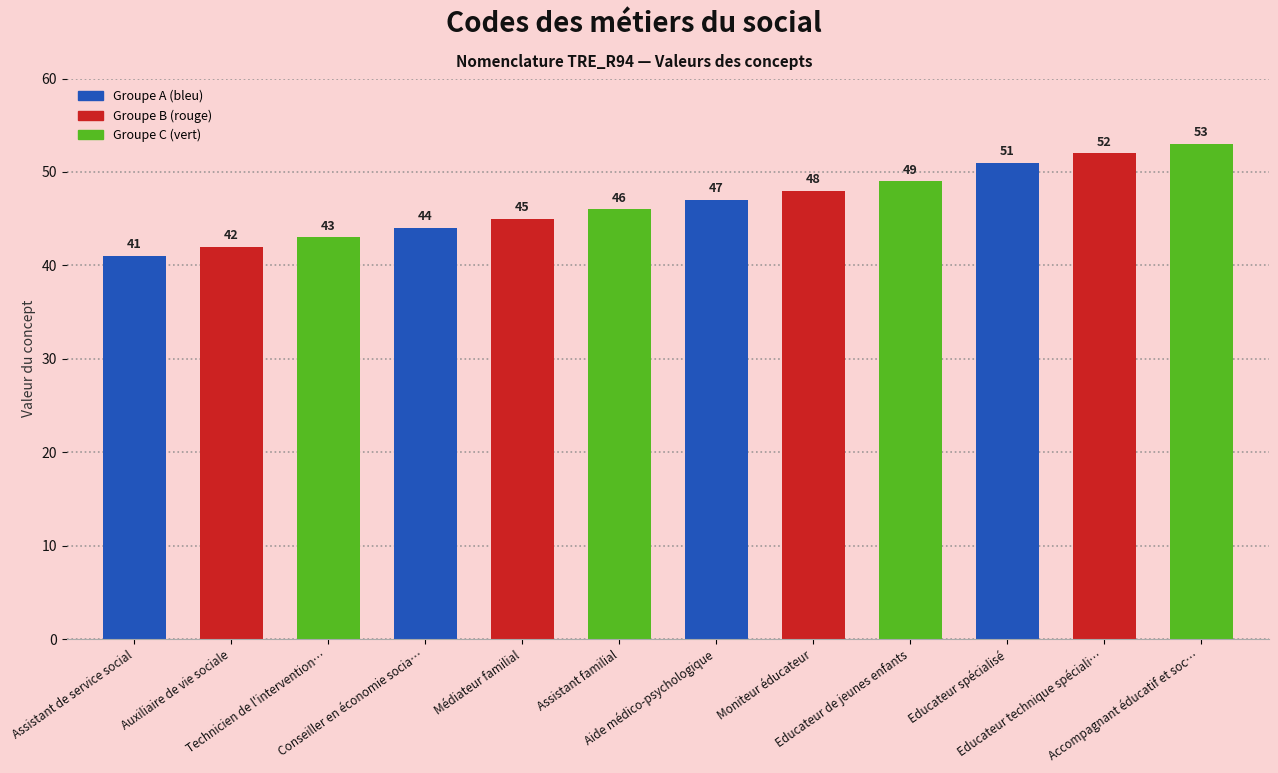

Reading left to right, list all the values displayed in this chart.

Assistant de service social=41	Auxiliaire de vie sociale=42	Technicien de l'intervention sociale=43	Conseiller en économie sociale et familiale=44	Médiateur familial=45	Assistant familial=46	Aide médico-psychologique=47	Moniteur éducateur=48	Educateur de jeunes enfants=49	Educateur spécialisé=51	Educateur technique spécialisé=52	Accompagnant éducatif et social=53